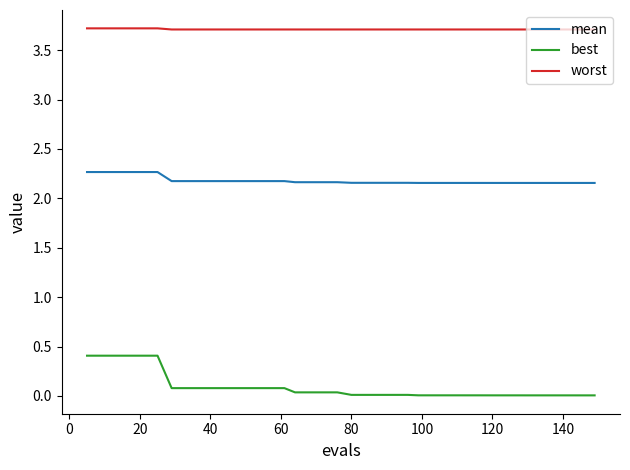

Which series has the largest total across all categories?

worst